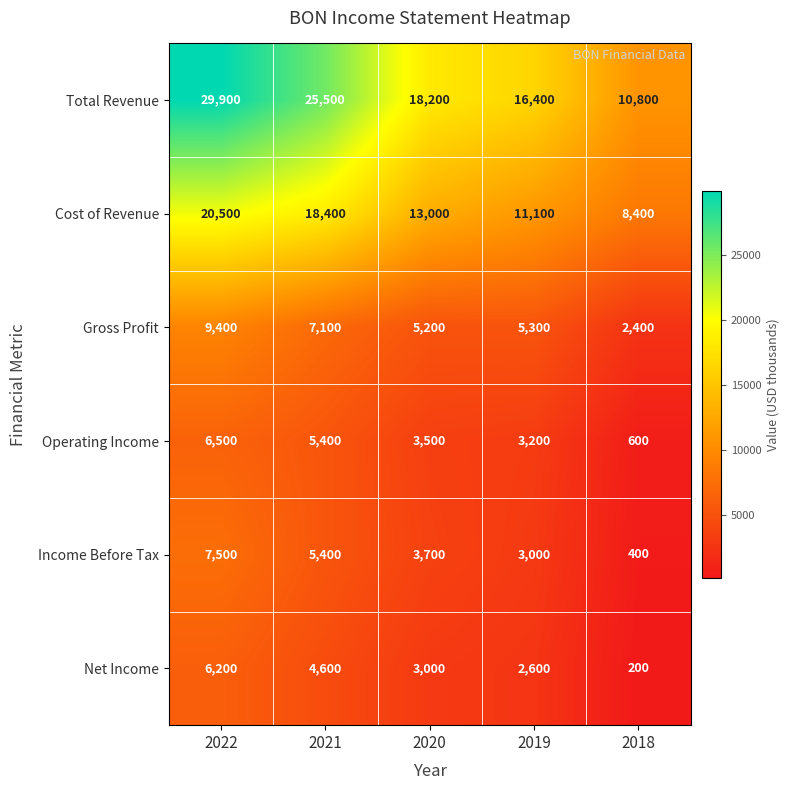

The Cost of Revenue series shows 3994 at 2019. True or false?

False